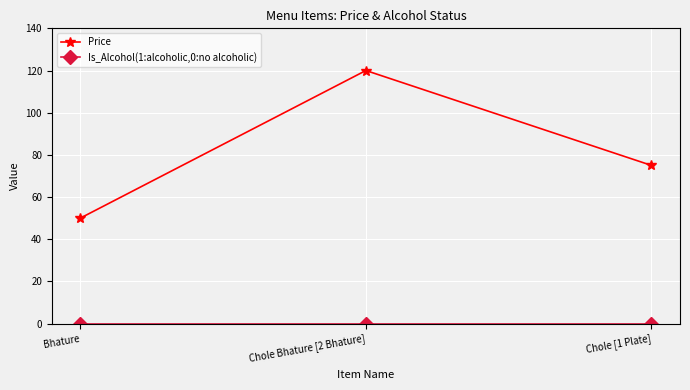

Which series has the largest total across all categories?

Price